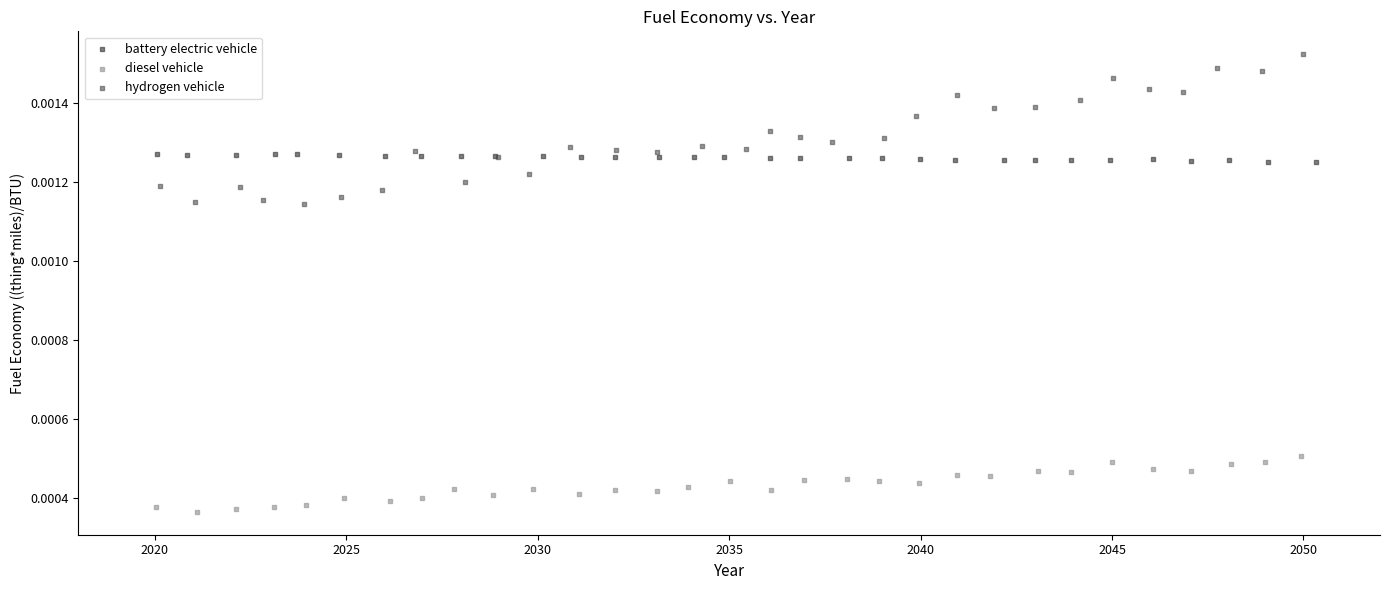

Which series reaches the maximum Y coordinate?

hydrogen vehicle